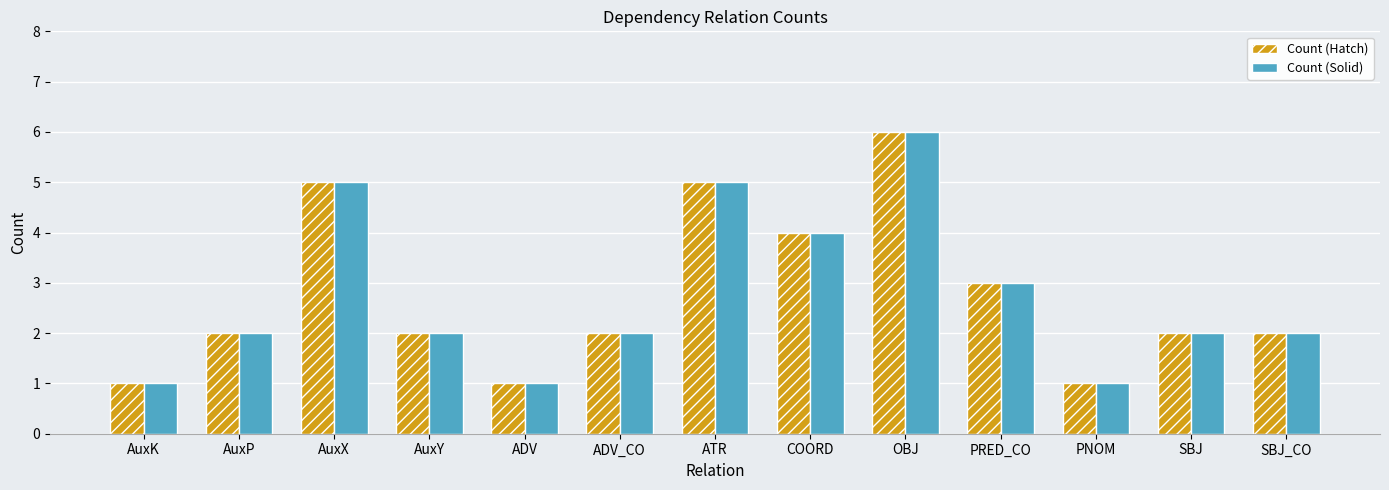

How many bars are there in each group?

2